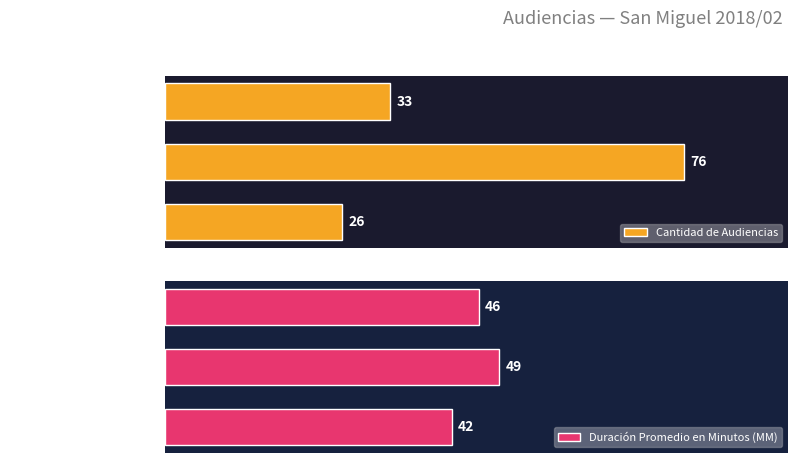

Reading left to right, what are all the values shown in this chart?

Cantidad de Audiencias: 26	76	33
Duración Promedio en Minutos (MM): 42	49	46